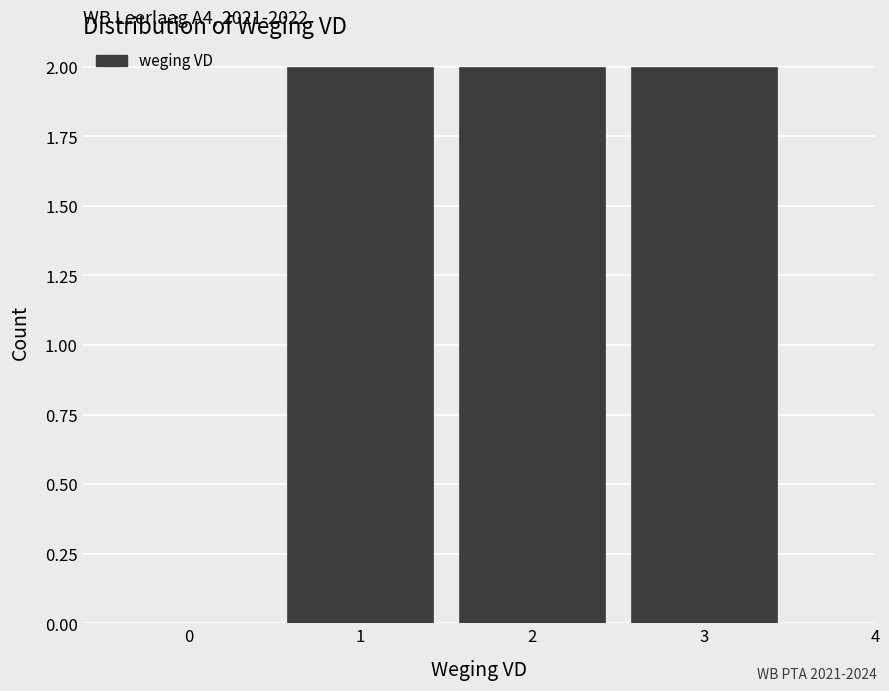

Reading left to right, list all the values displayed in this chart.

0=0	1=2	2=2	3=2